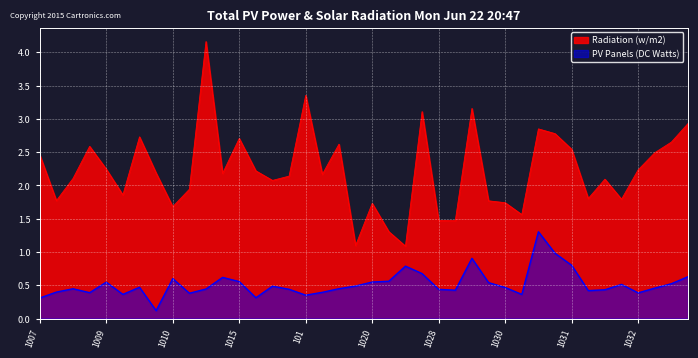

How many values in the Radiation (w/m2) series exceed 2?

25